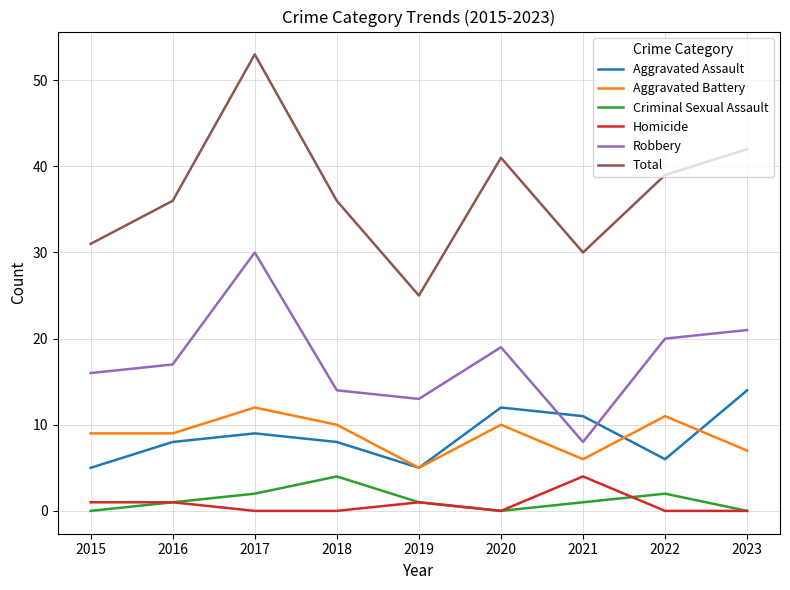

Which series has the widest spread of values?

Total